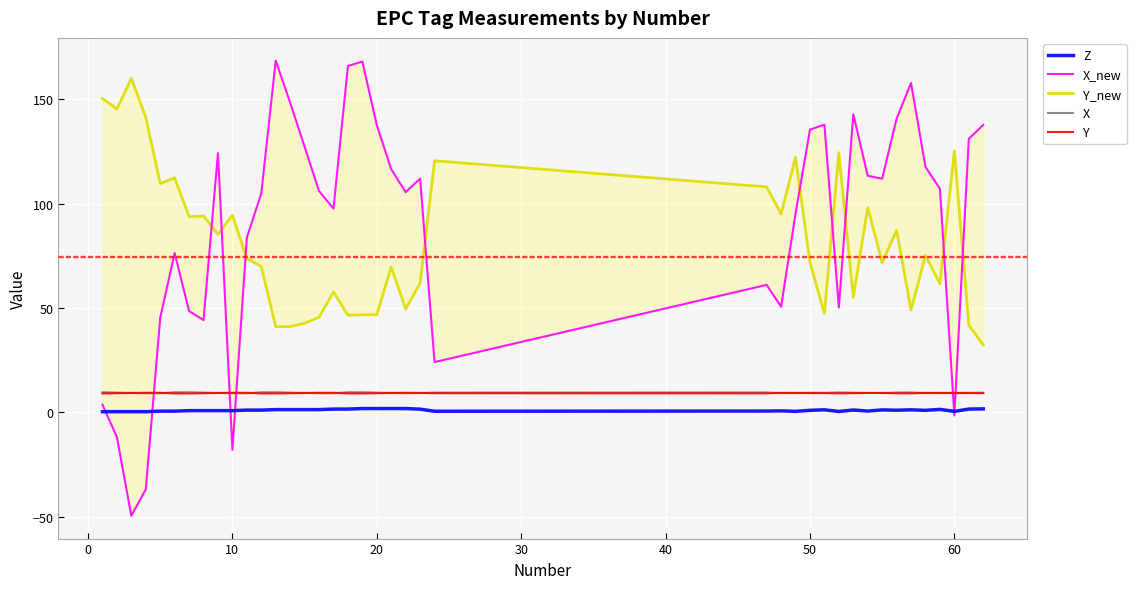

What are all the series names shown in the legend?

Z, X_new, Y_new, X, Y